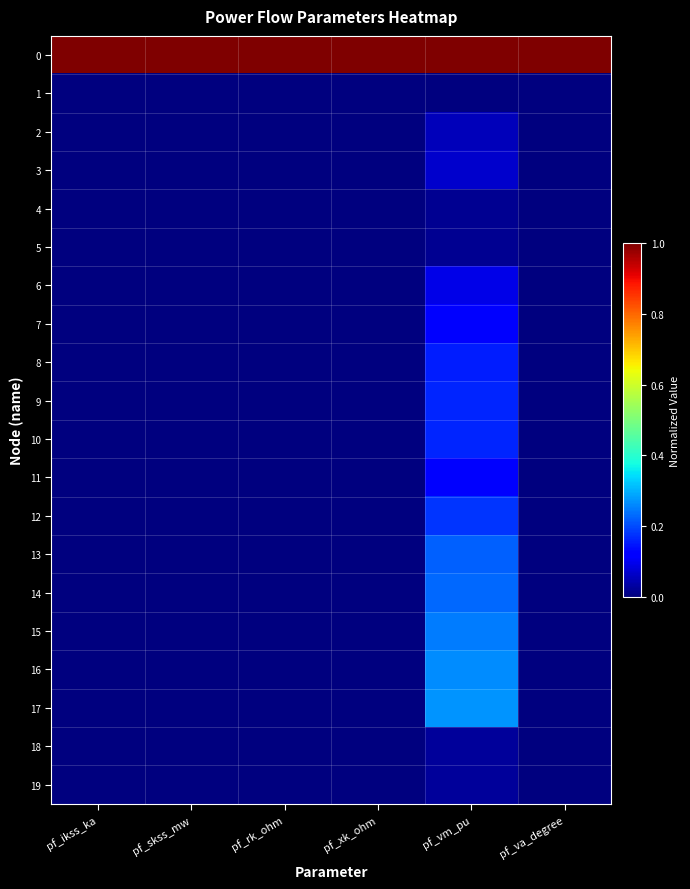

What is the total value across all series at pf_xk_ohm?

1.0